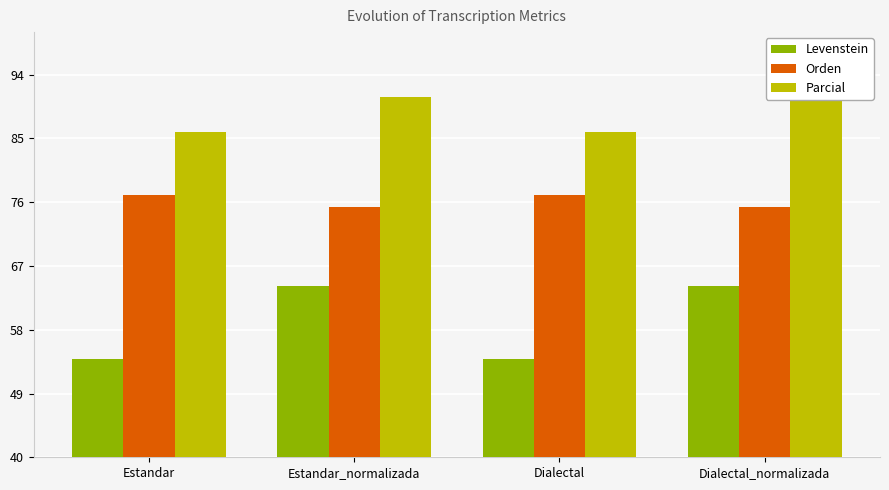

Read the Levenstein value at Estandar_normalizada.

64.2